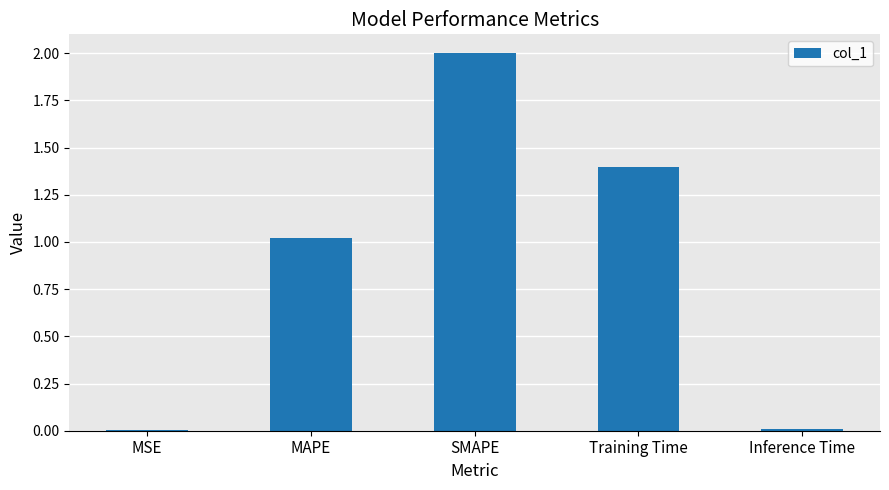

Which category has the highest value across all series?

SMAPE